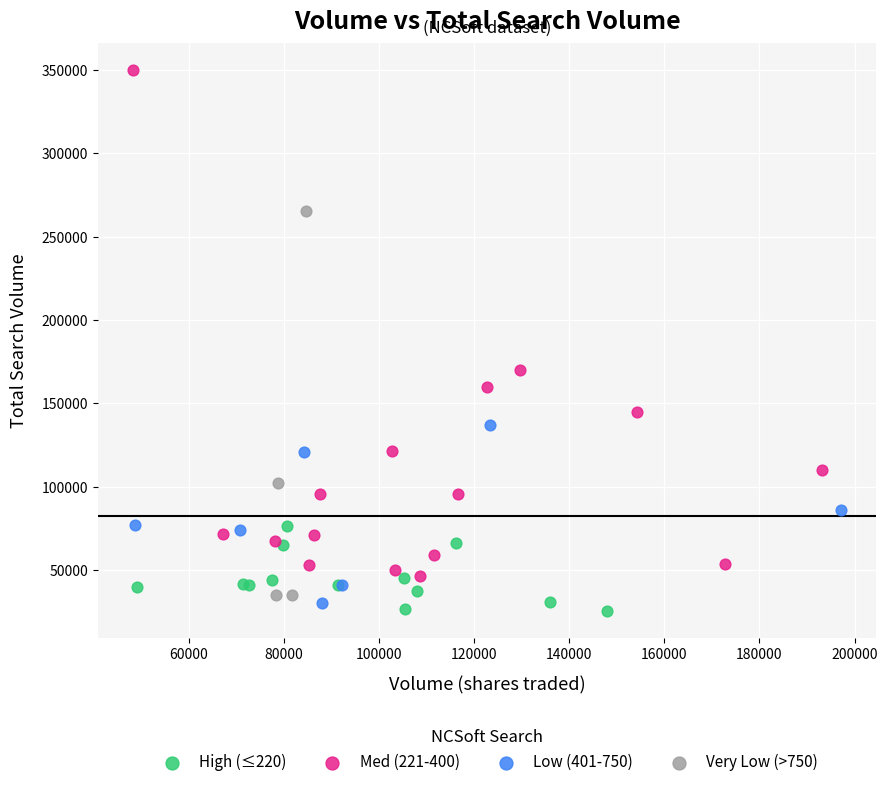

Which series has the largest Y range (max minus min)?

Med (221-400)